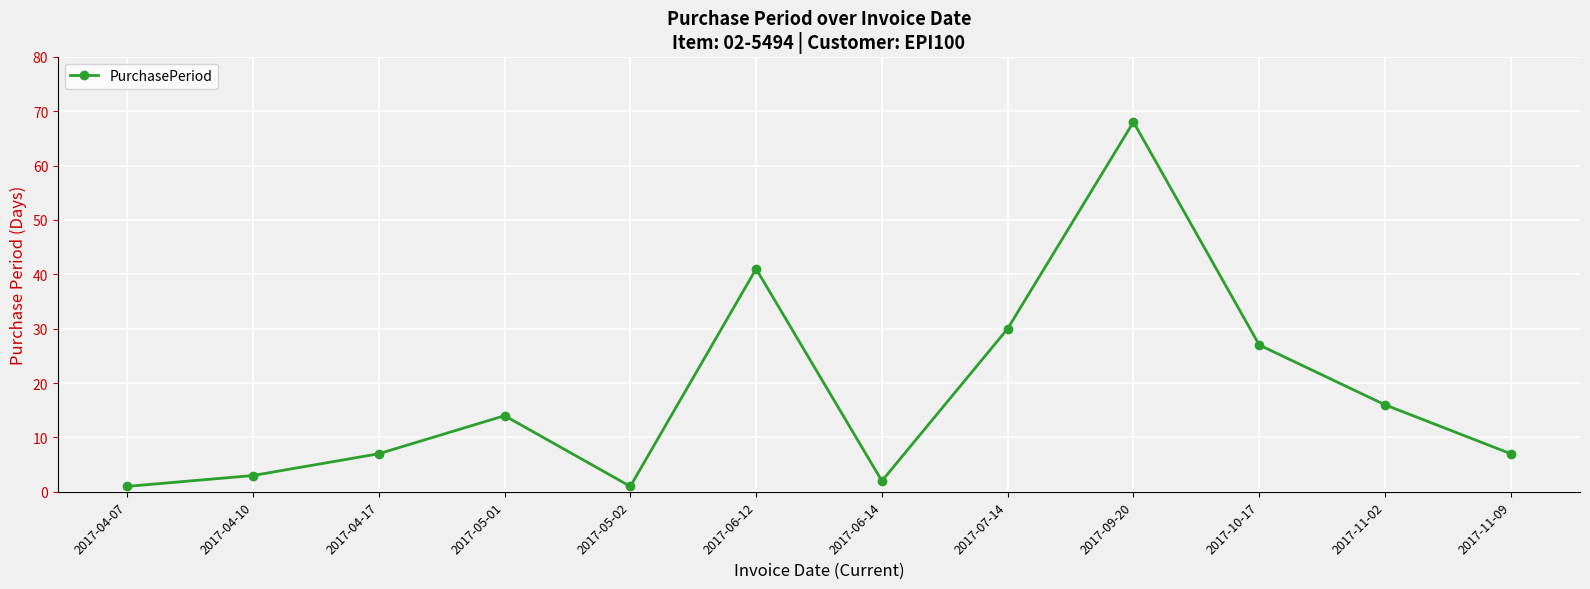

What is the difference between the maximum and minimum values?

67